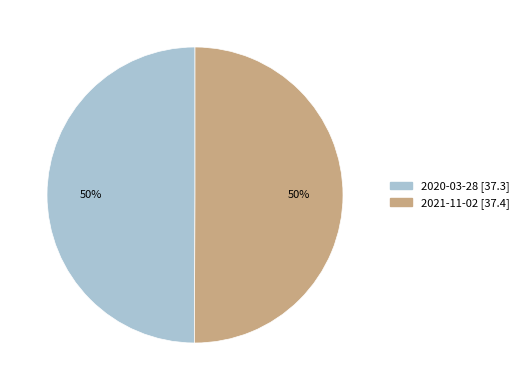

To the nearest percent, what is the average slice percentage?

50%